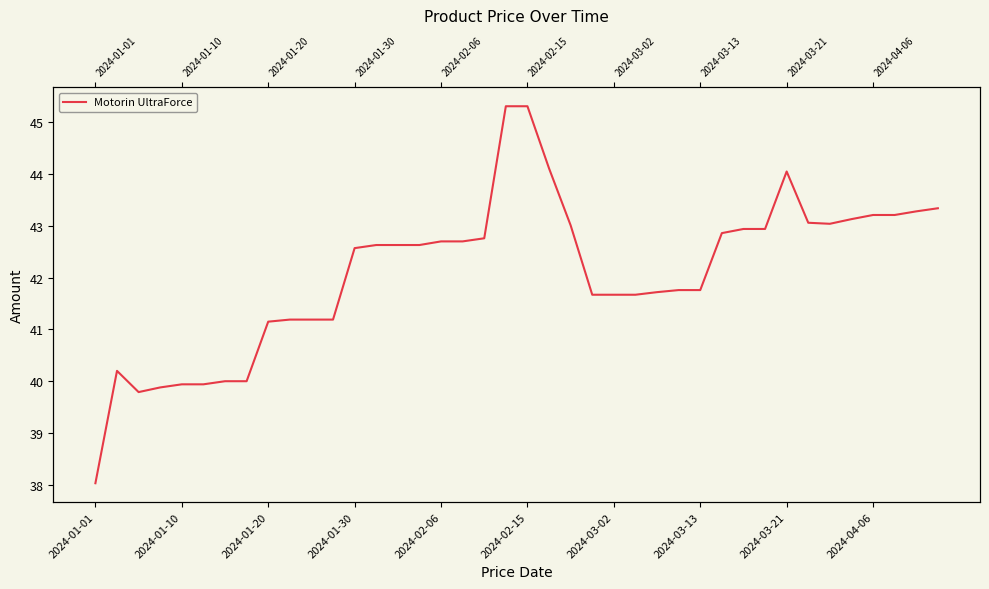

What is the ratio of the value at 2024-03-02 to the value at 36?

0.9